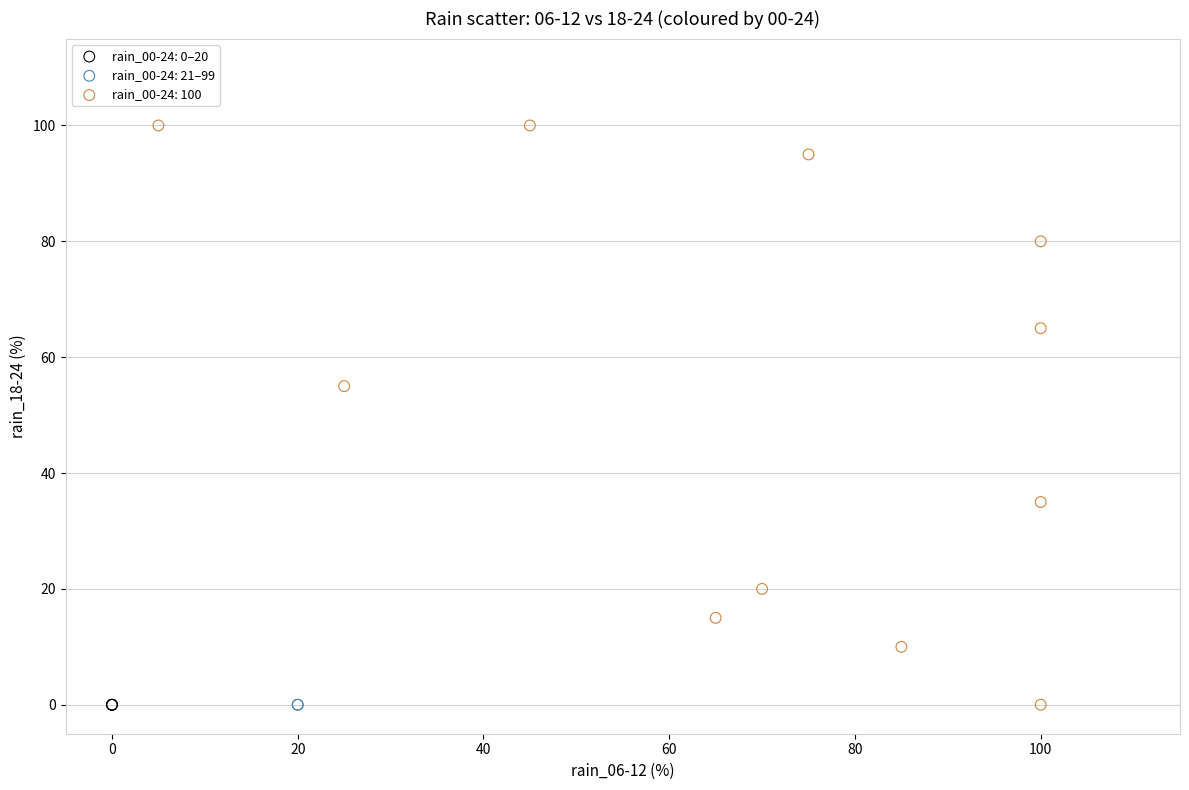

What are all the series names shown in the legend?

rain_00-24: 0–20, rain_00-24: 21–99, rain_00-24: 100